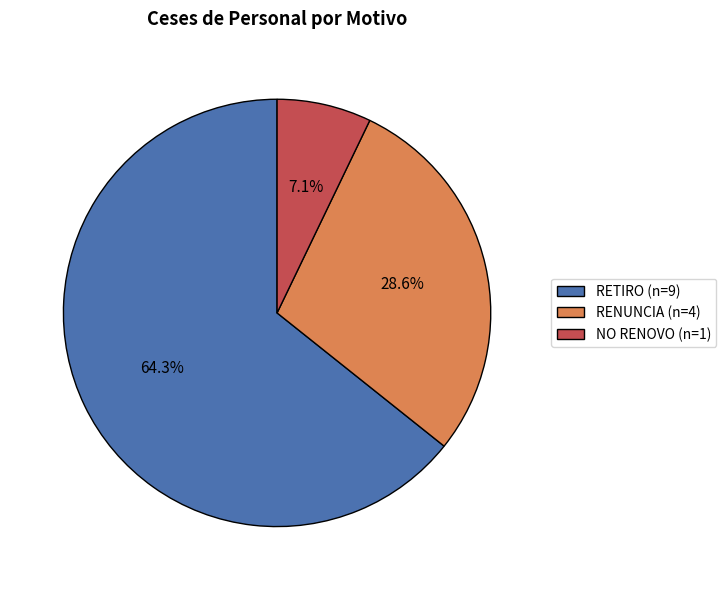

Which slice represents more than half of the pie?

RETIRO (n=9)